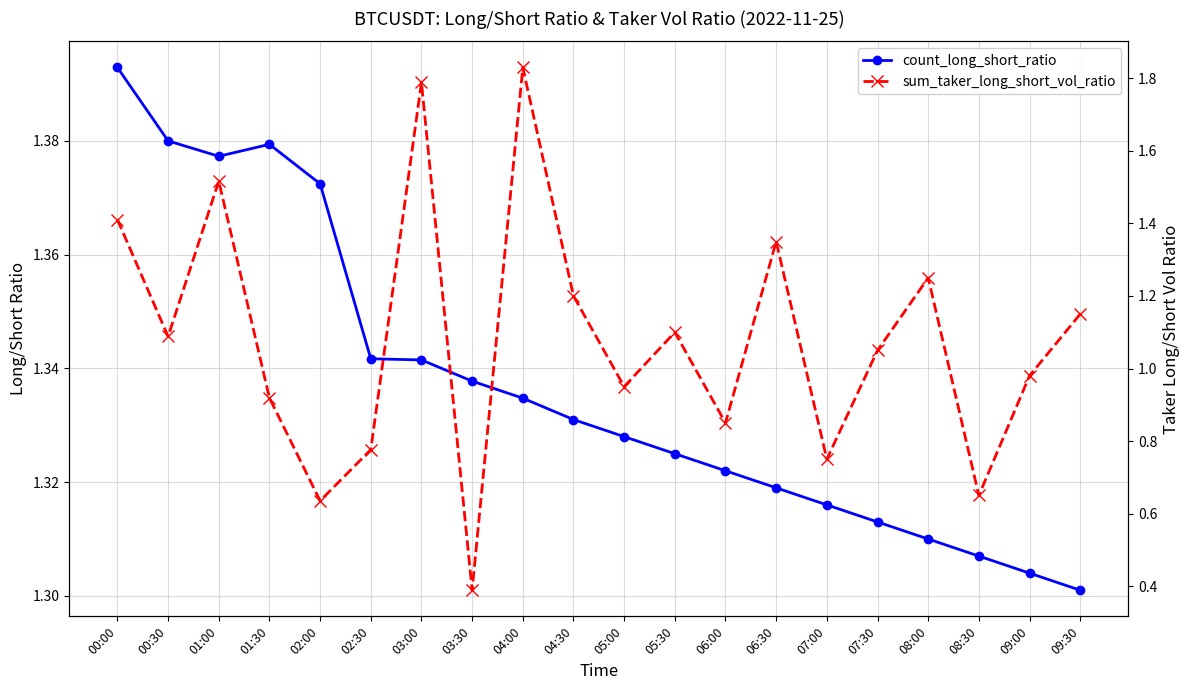

List the series in order of their overall mean, highest first.

count_long_short_ratio, sum_taker_long_short_vol_ratio